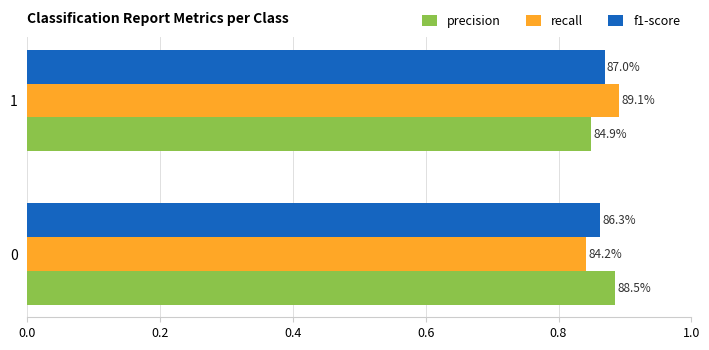

What are all the series names shown in the legend?

precision, recall, f1-score